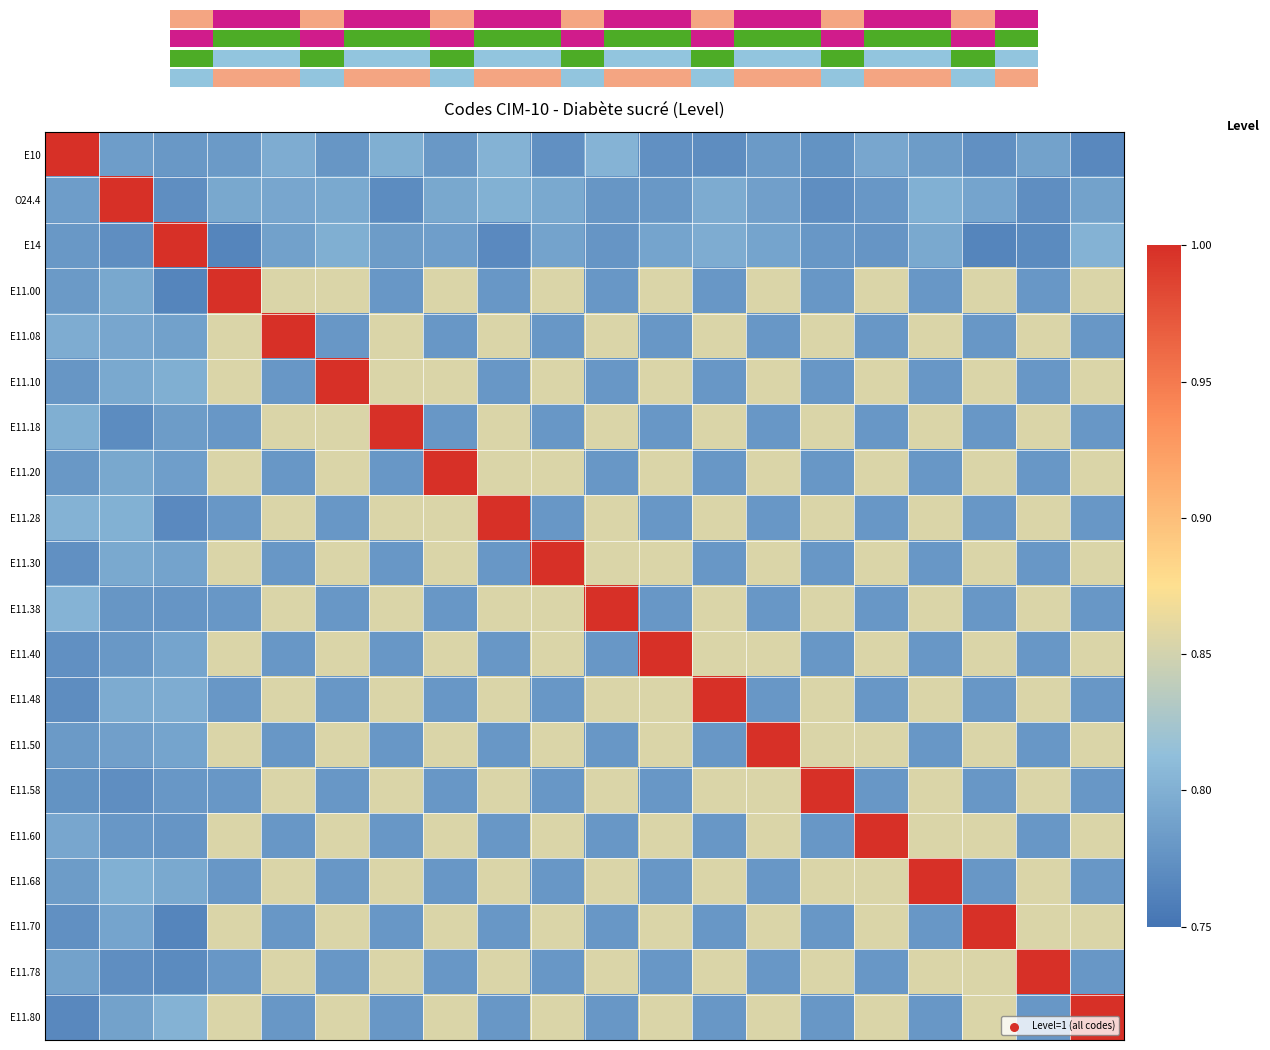

What is the greatest value displayed?

1.0